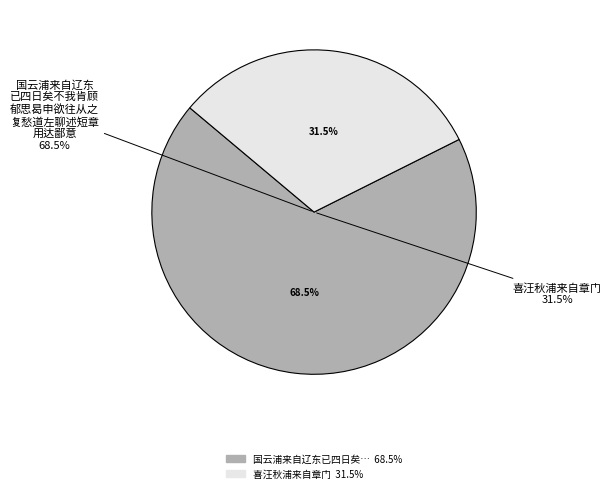

Is 国云浦来自辽东已四日矣不我肯顾郁思曷申欲往从之复愁道左聊述短章用达鄙意 the majority of the pie?

Yes